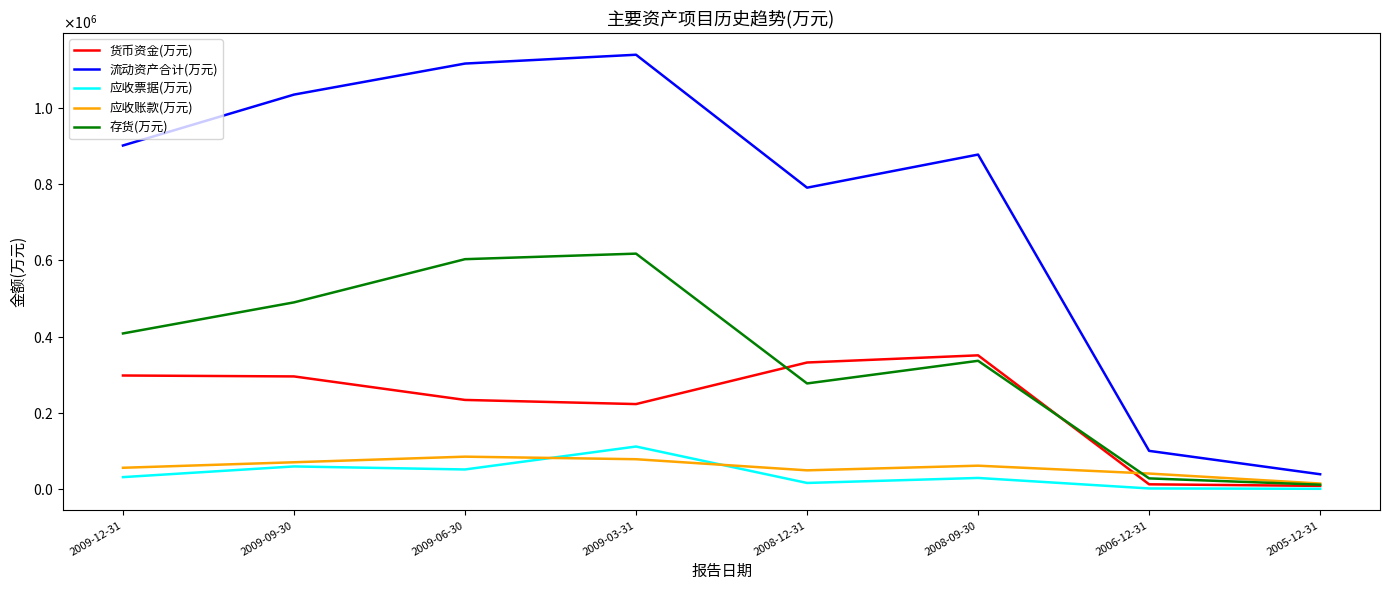

Which series has the largest range (max minus min)?

流动资产合计(万元)